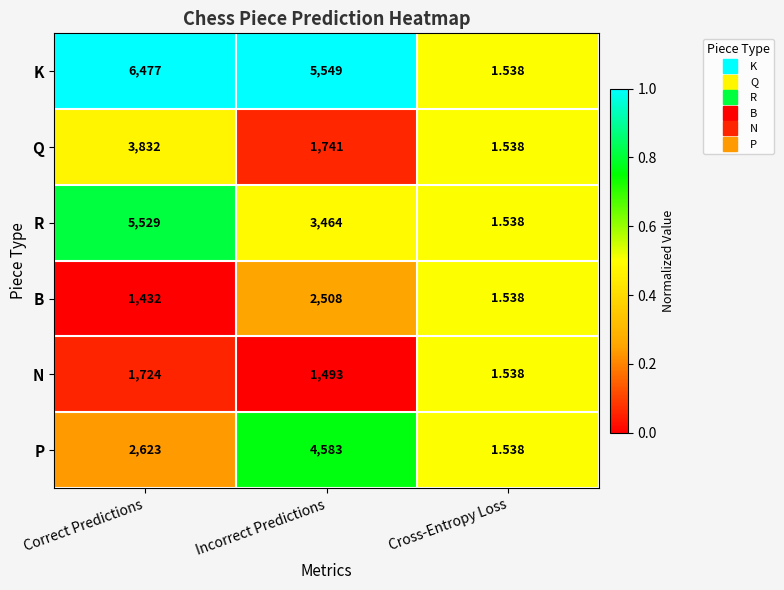

List the labels in order of N value, smallest first.

Cross-Entropy Loss, Incorrect Predictions, Correct Predictions